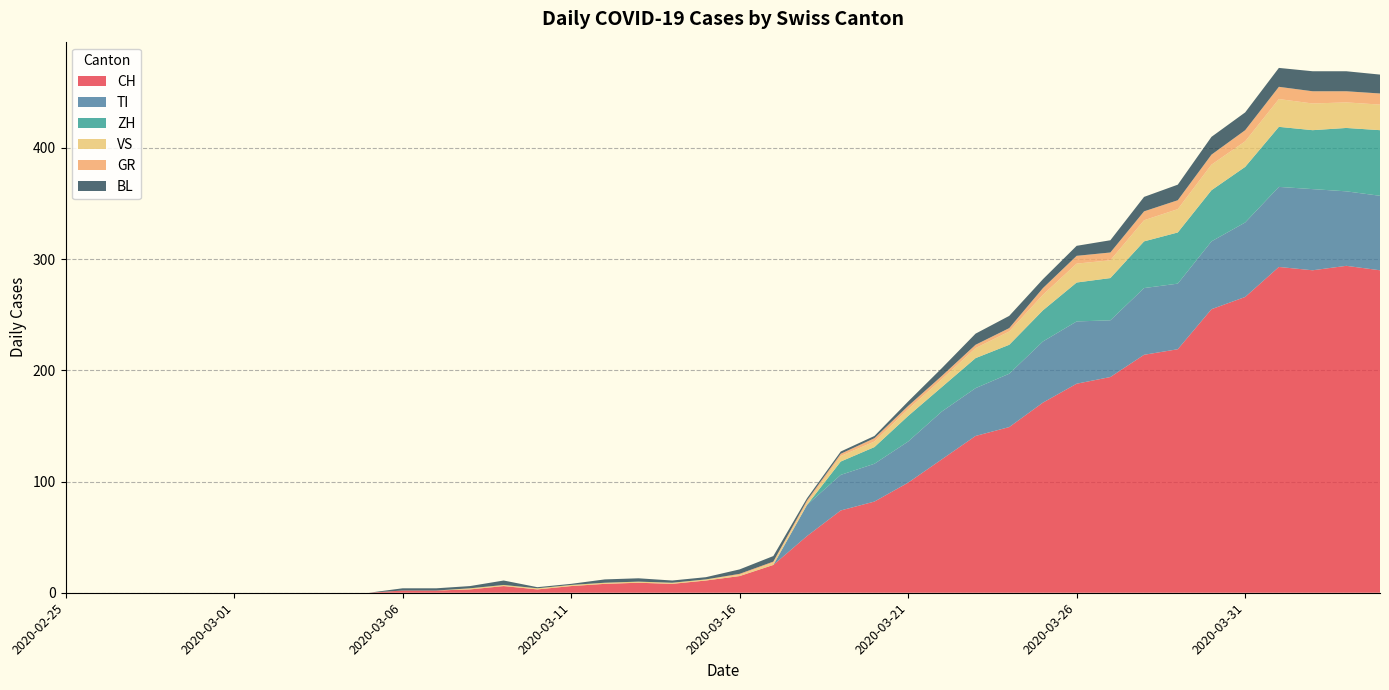

Reading left to right, transcribe all the data shown in this chart.

CH: 2020-02-25=0	2020-02-26=0	2020-02-27=0	2020-02-28=0	2020-02-29=0	2020-03-01=0	2020-03-02=0	2020-03-03=0	2020-03-04=0	2020-03-05=0	2020-03-06=2	2020-03-07=2	2020-03-08=3	2020-03-09=6	2020-03-10=3	2020-03-11=6	2020-03-12=8	2020-03-13=9	2020-03-14=8	2020-03-15=11	2020-03-16=15	2020-03-17=25	2020-03-18=51	2020-03-19=74	2020-03-20=82	2020-03-21=99	2020-03-22=120	2020-03-23=141	2020-03-24=149	2020-03-25=171	2020-03-26=188	2020-03-27=194	2020-03-28=214	2020-03-29=219	2020-03-30=255	2020-03-31=266	2020-04-01=293	2020-04-02=290	2020-04-03=294	2020-04-04=290
GR: 2020-02-25=0	2020-02-26=0	2020-02-27=0	2020-02-28=0	2020-02-29=0	2020-03-01=0	2020-03-02=0	2020-03-03=0	2020-03-04=0	2020-03-05=0	2020-03-06=0	2020-03-07=0	2020-03-08=0	2020-03-09=0	2020-03-10=0	2020-03-11=0	2020-03-12=0	2020-03-13=0	2020-03-14=0	2020-03-15=0	2020-03-16=1	2020-03-17=1	2020-03-18=2	2020-03-19=2	2020-03-20=3	2020-03-21=3	2020-03-22=3	2020-03-23=3	2020-03-24=3	2020-03-25=6	2020-03-26=7	2020-03-27=7	2020-03-28=8	2020-03-29=8	2020-03-30=9	2020-03-31=10	2020-04-01=11	2020-04-02=11	2020-04-03=10	2020-04-04=10
VS: 2020-02-25=0	2020-02-26=0	2020-02-27=0	2020-02-28=0	2020-02-29=0	2020-03-01=0	2020-03-02=0	2020-03-03=0	2020-03-04=0	2020-03-05=0	2020-03-06=0	2020-03-07=0	2020-03-08=1	2020-03-09=1	2020-03-10=1	2020-03-11=1	2020-03-12=1	2020-03-13=1	2020-03-14=1	2020-03-15=1	2020-03-16=1	2020-03-17=2	2020-03-18=2	2020-03-19=5	2020-03-20=5	2020-03-21=6	2020-03-22=7	2020-03-23=9	2020-03-24=12	2020-03-25=14	2020-03-26=17	2020-03-27=16	2020-03-28=19	2020-03-29=21	2020-03-30=23	2020-03-31=23	2020-04-01=25	2020-04-02=24	2020-04-03=23	2020-04-04=23
BL: 2020-02-25=0	2020-02-26=0	2020-02-27=0	2020-02-28=0	2020-02-29=0	2020-03-01=0	2020-03-02=0	2020-03-03=0	2020-03-04=0	2020-03-05=0	2020-03-06=2	2020-03-07=2	2020-03-08=2	2020-03-09=4	2020-03-10=1	2020-03-11=1	2020-03-12=3	2020-03-13=3	2020-03-14=2	2020-03-15=2	2020-03-16=4	2020-03-17=5	2020-03-18=2	2020-03-19=2	2020-03-20=2	2020-03-21=4	2020-03-22=7	2020-03-23=10	2020-03-24=11	2020-03-25=8	2020-03-26=9	2020-03-27=11	2020-03-28=13	2020-03-29=14	2020-03-30=16	2020-03-31=16	2020-04-01=17	2020-04-02=18	2020-04-03=18	2020-04-04=17
TI: 2020-02-25=0	2020-02-26=0	2020-02-27=0	2020-02-28=0	2020-02-29=0	2020-03-01=0	2020-03-02=0	2020-03-03=0	2020-03-04=0	2020-03-05=0	2020-03-06=0	2020-03-07=0	2020-03-08=0	2020-03-09=0	2020-03-10=0	2020-03-11=0	2020-03-12=0	2020-03-13=0	2020-03-14=0	2020-03-15=0	2020-03-16=0	2020-03-17=0	2020-03-18=28	2020-03-19=32	2020-03-20=34	2020-03-21=37	2020-03-22=43	2020-03-23=43	2020-03-24=48	2020-03-25=55	2020-03-26=56	2020-03-27=51	2020-03-28=60	2020-03-29=59	2020-03-30=61	2020-03-31=67	2020-04-01=72	2020-04-02=73	2020-04-03=67	2020-04-04=67
ZH: 2020-02-25=0	2020-02-26=0	2020-02-27=0	2020-02-28=0	2020-02-29=0	2020-03-01=0	2020-03-02=0	2020-03-03=0	2020-03-04=0	2020-03-05=0	2020-03-06=0	2020-03-07=0	2020-03-08=0	2020-03-09=0	2020-03-10=0	2020-03-11=0	2020-03-12=0	2020-03-13=0	2020-03-14=0	2020-03-15=0	2020-03-16=0	2020-03-17=0	2020-03-18=0	2020-03-19=12	2020-03-20=15	2020-03-21=23	2020-03-22=22	2020-03-23=27	2020-03-24=26	2020-03-25=28	2020-03-26=35	2020-03-27=38	2020-03-28=42	2020-03-29=46	2020-03-30=46	2020-03-31=50	2020-04-01=54	2020-04-02=53	2020-04-03=57	2020-04-04=59